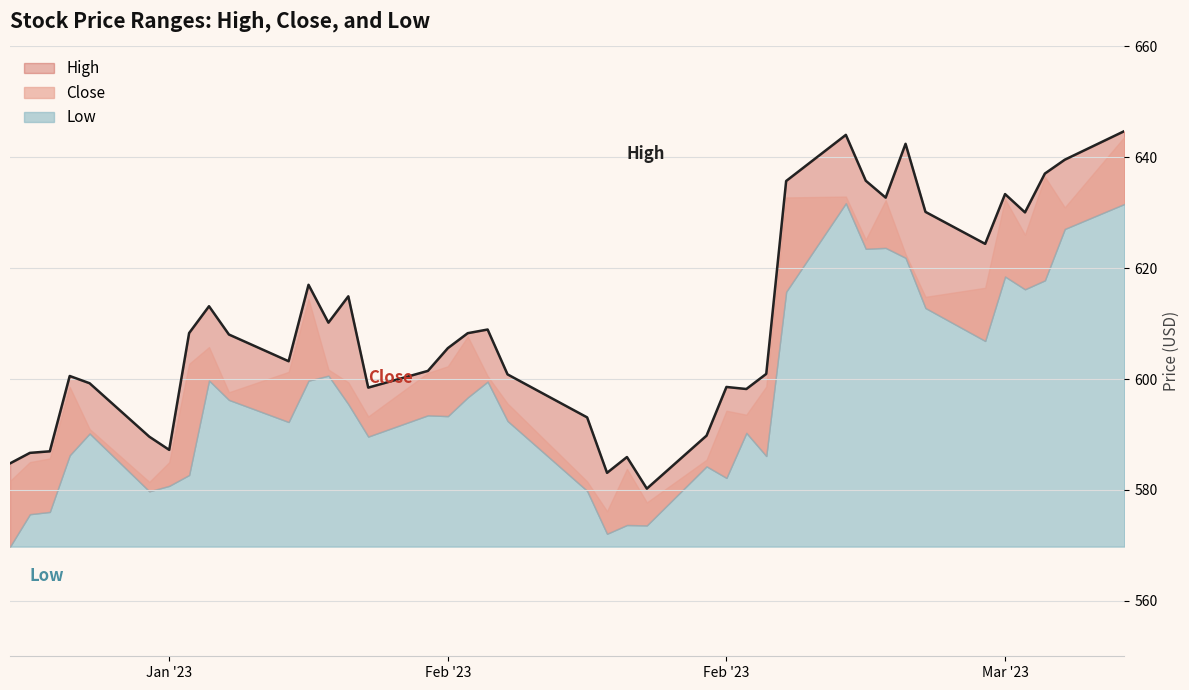

Reading left to right, transcribe all the data shown in this chart.

High: 584.8	586.7	587.0	600.6	599.2	589.6	587.2	608.3	613.1	608.0	603.2	617.0	610.2	614.9	598.5	601.5	605.6	608.3	608.9	600.8	593.1	583.1	585.9	580.2	589.8	598.6	598.2	600.9	635.7	644.0	635.8	632.7	642.4	630.2	624.4	633.4	630.1	637.1	639.6	644.7
Close: 581.6	585.0	585.7	598.6	591.0	581.5	585.0	602.8	605.8	597.6	601.3	614.5	601.7	599.4	593.2	601.1	602.3	607.7	600.5	595.6	581.5	576.2	583.8	577.8	585.5	594.3	593.6	598.7	632.8	632.9	625.2	632.3	622.5	614.8	616.5	632.5	626.0	636.5	631.0	643.7
Low: 569.8	575.6	576.0	586.3	590.2	579.8	580.7	582.7	599.8	596.2	592.3	599.7	600.6	595.5	589.6	593.5	593.3	596.7	599.5	592.5	579.8	572.1	573.7	573.6	584.3	582.2	590.3	586.1	615.8	631.7	623.5	623.7	621.9	612.8	606.9	618.5	616.2	617.8	627.1	631.6